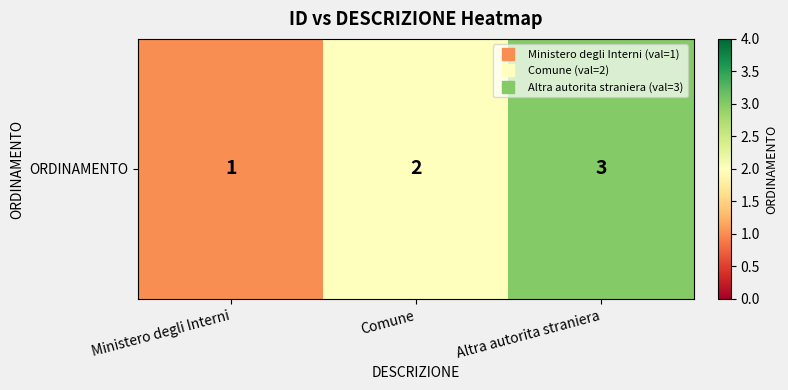

What is the difference between the second highest and minimum values?

1